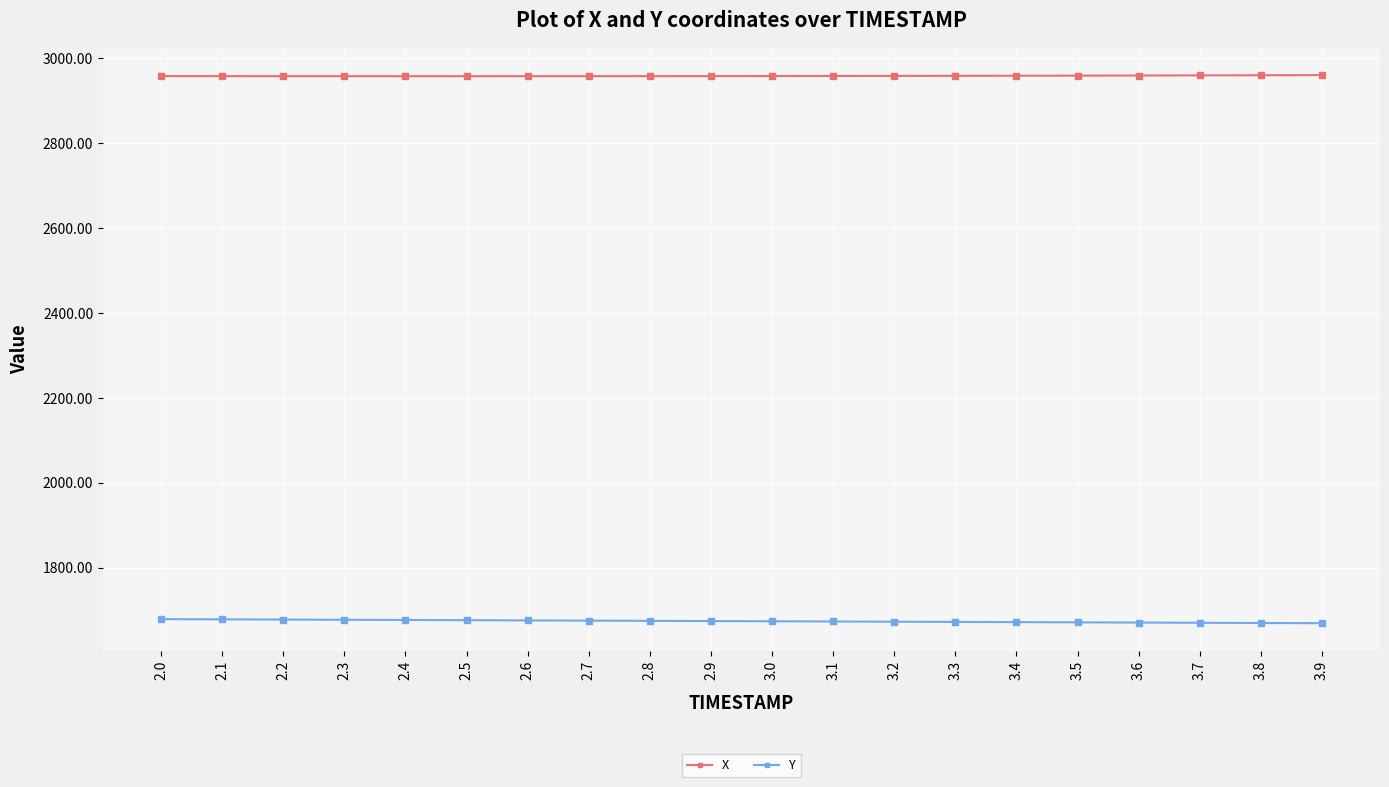

True or false: X and Y intersect in this chart.

False